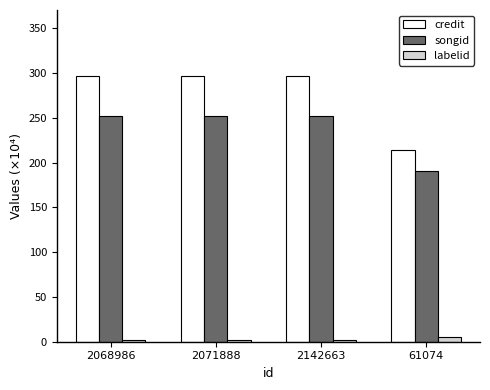

What is the label of the 3rd bar from the right?

2071888